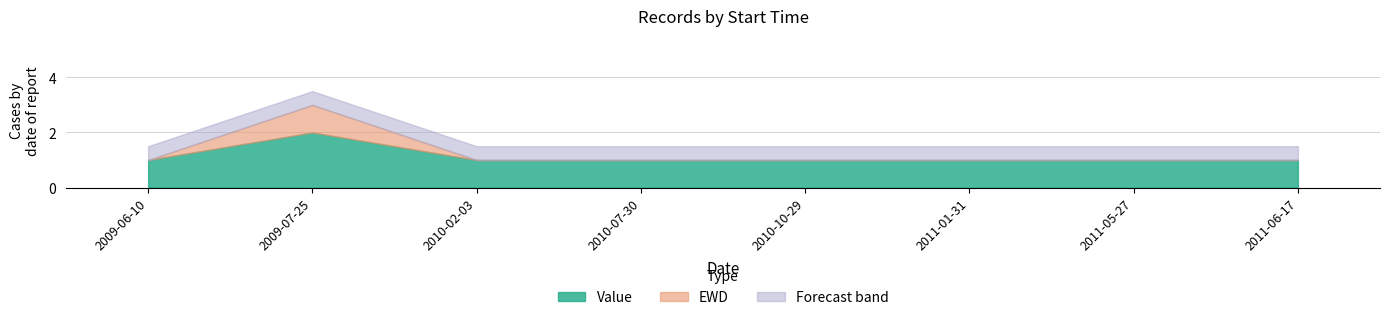

Between 2009-06-10 and 2011-01-31, which series saw the biggest shift?

Value